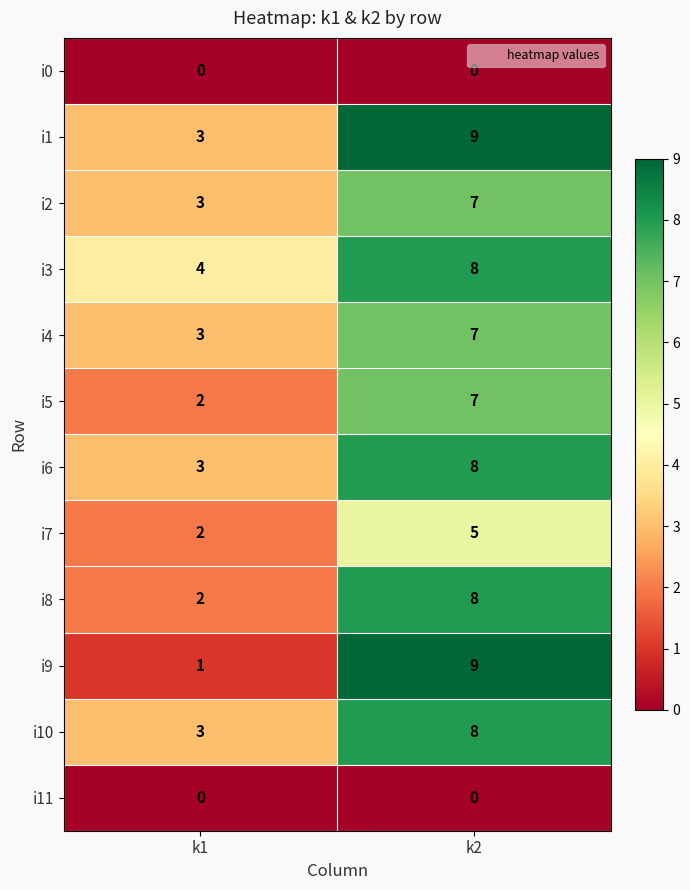

What is the difference between the maximum and minimum values in the i4 series?

4